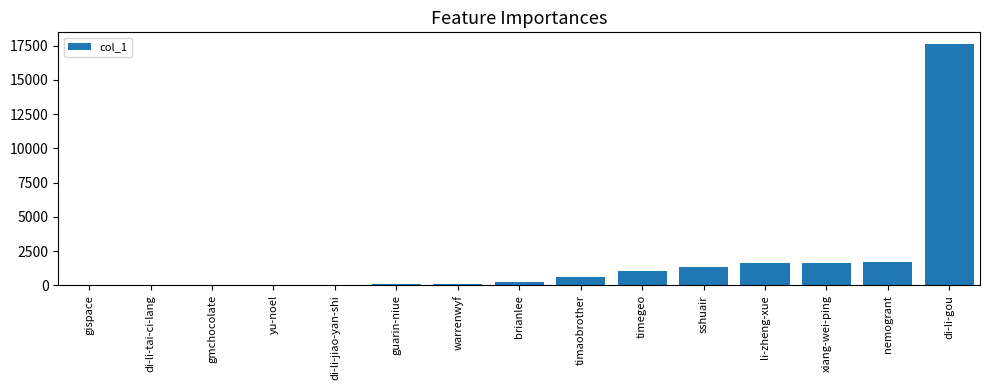

Which label corresponds to the largest value in the chart?

di-li-gou